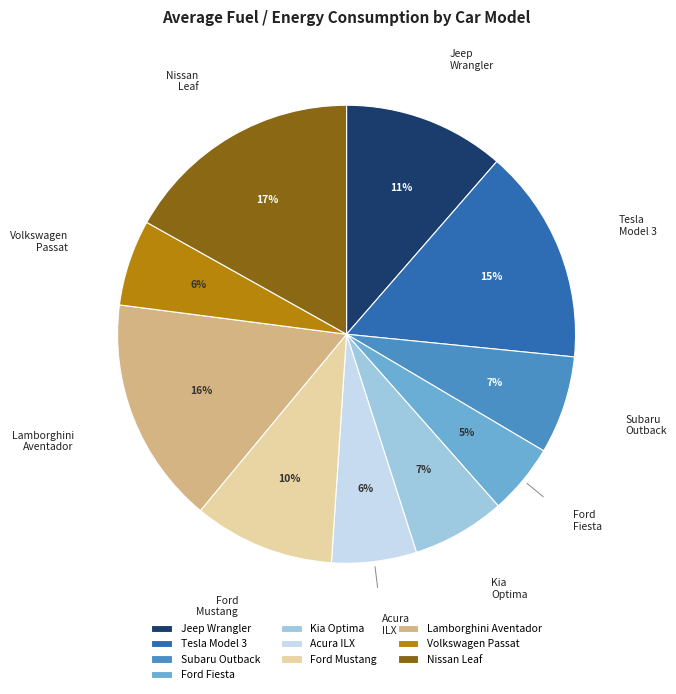

To the nearest percent, what is the difference between the Tesla Model 3 and Lamborghini Aventador slice percentages?

1%